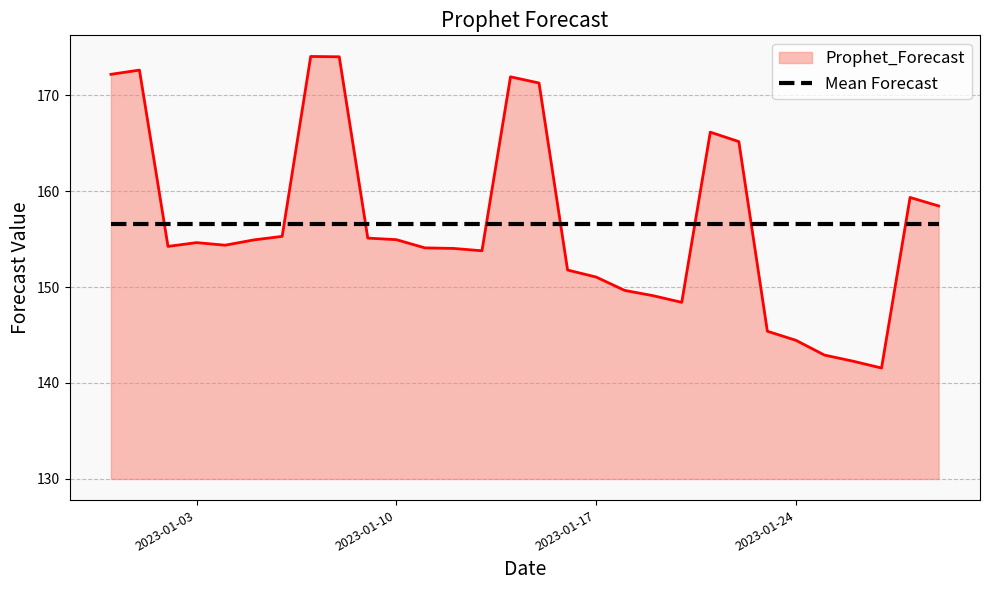

What is the smallest value displayed?

141.6